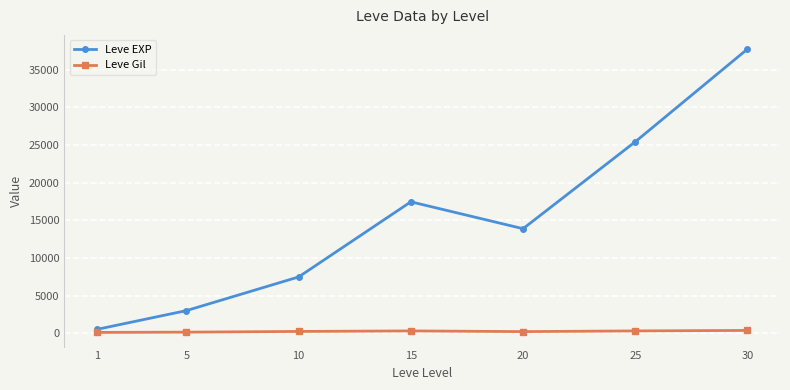

Which series has the largest range (max minus min)?

Leve EXP